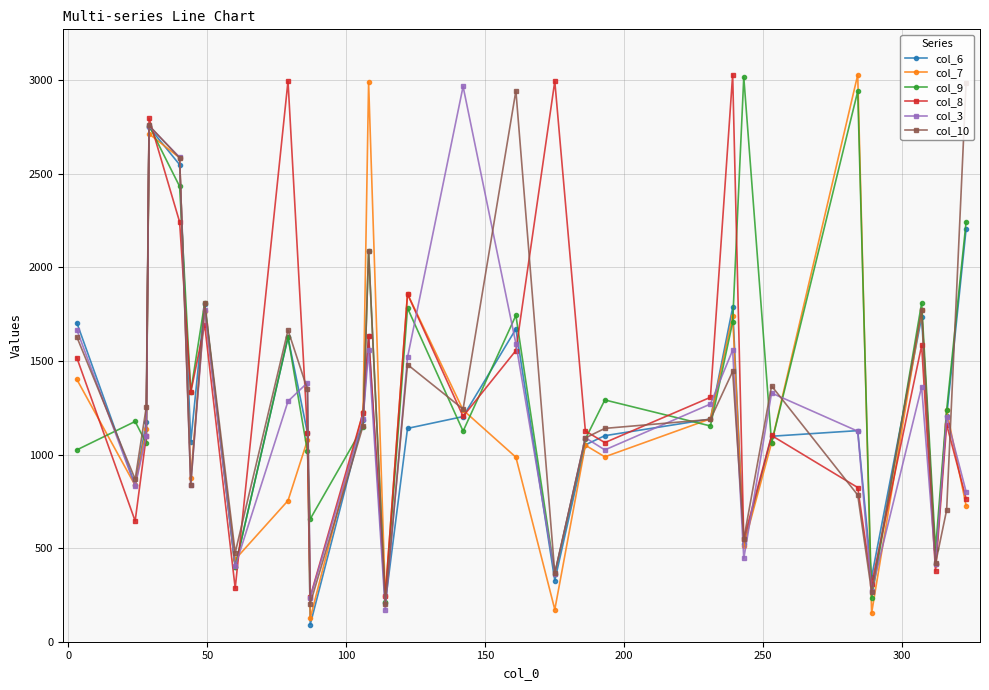

What is the value of the col_3 point at the 1st from the left?

1667